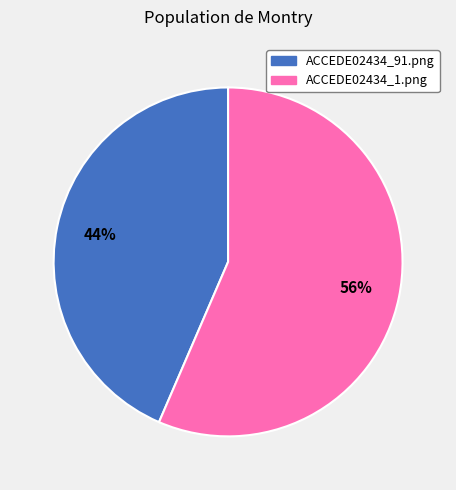

Which slice is the smallest?

ACCEDE02434_91.png